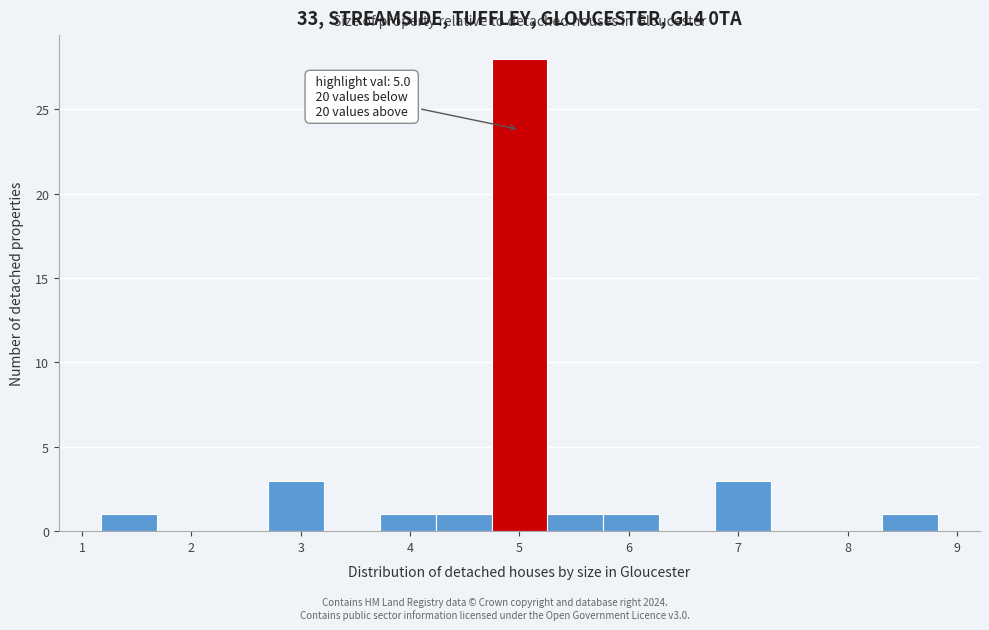

Which range on the x-axis has the tallest bar?

4.7 to 5.3